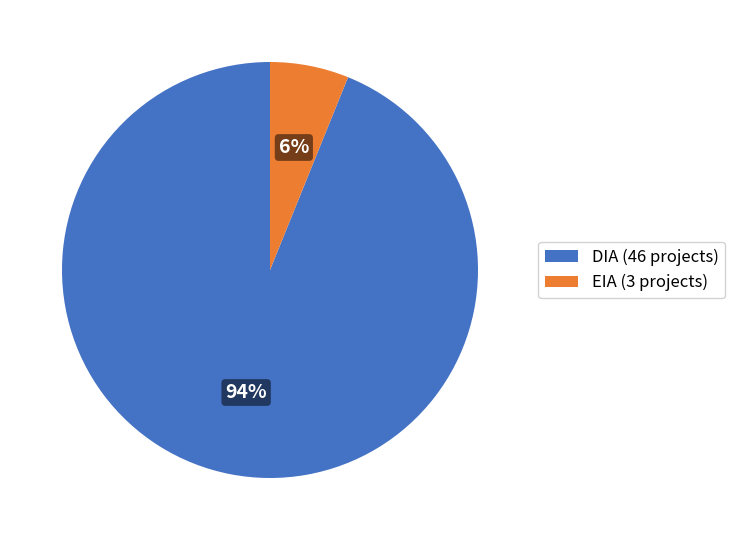

To the nearest percent, what is the difference between the largest and smallest slice percentages?

88%